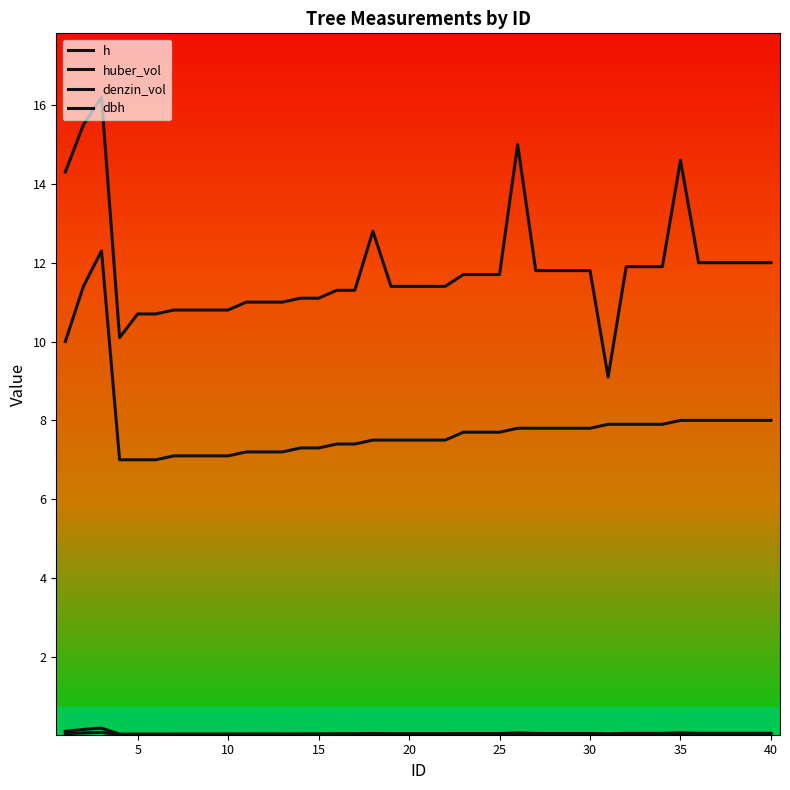

What is the average value of the dbh series?

7.8